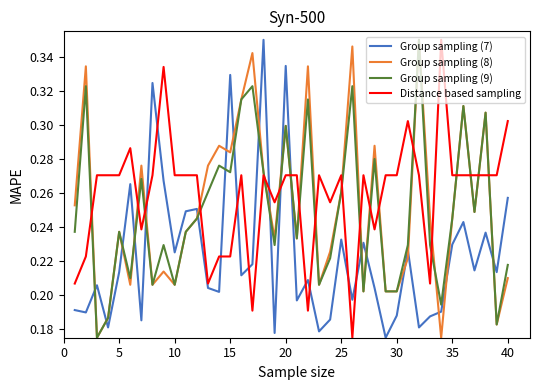

Which series ends up on top after the final intersection of Group sampling (9) and Group sampling (7)?

Group sampling (7)